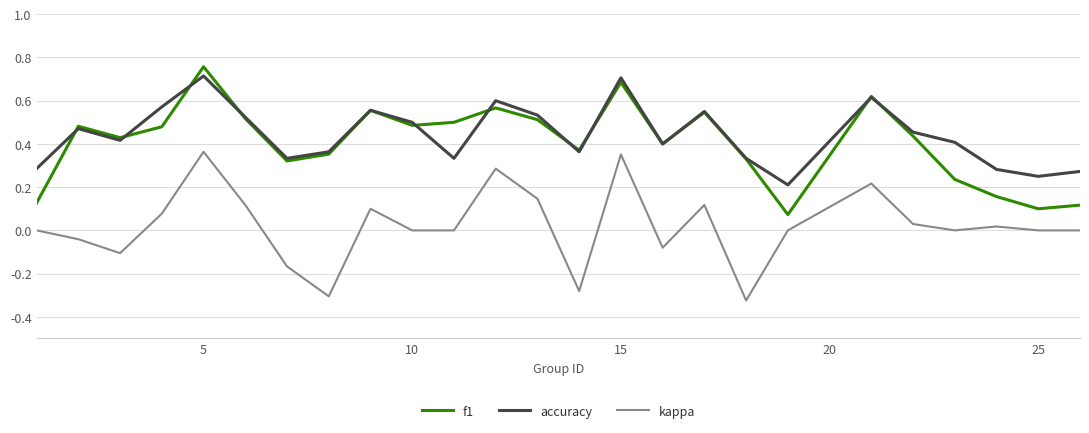

True or false: accuracy and kappa cross at least once.

False